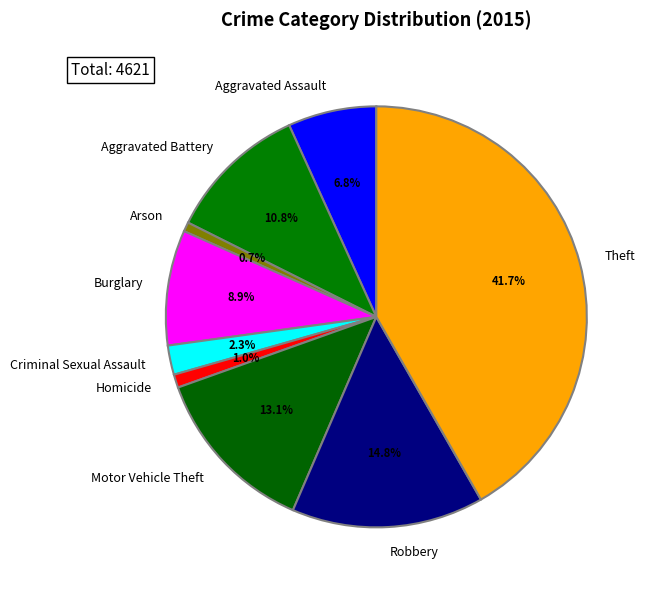

Is it true that Theft is 52% of the pie?

False